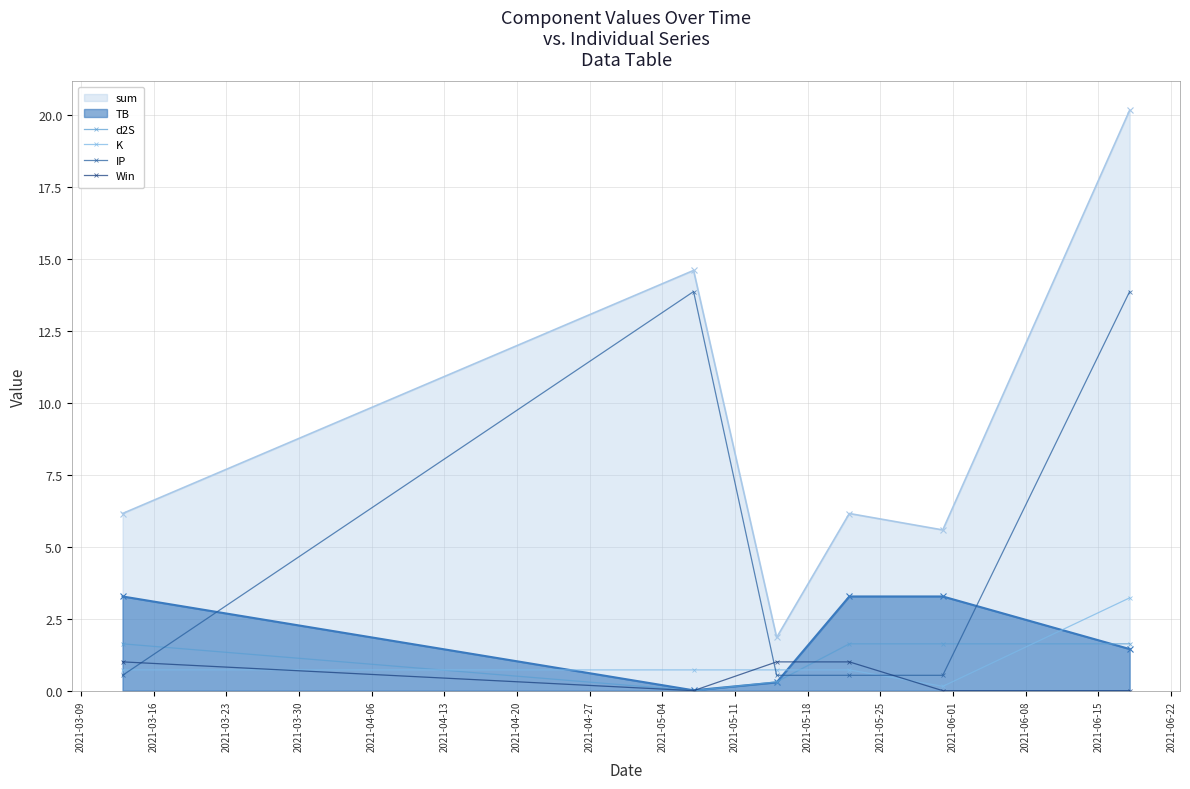

How many interior local valleys does the sum series have?

2